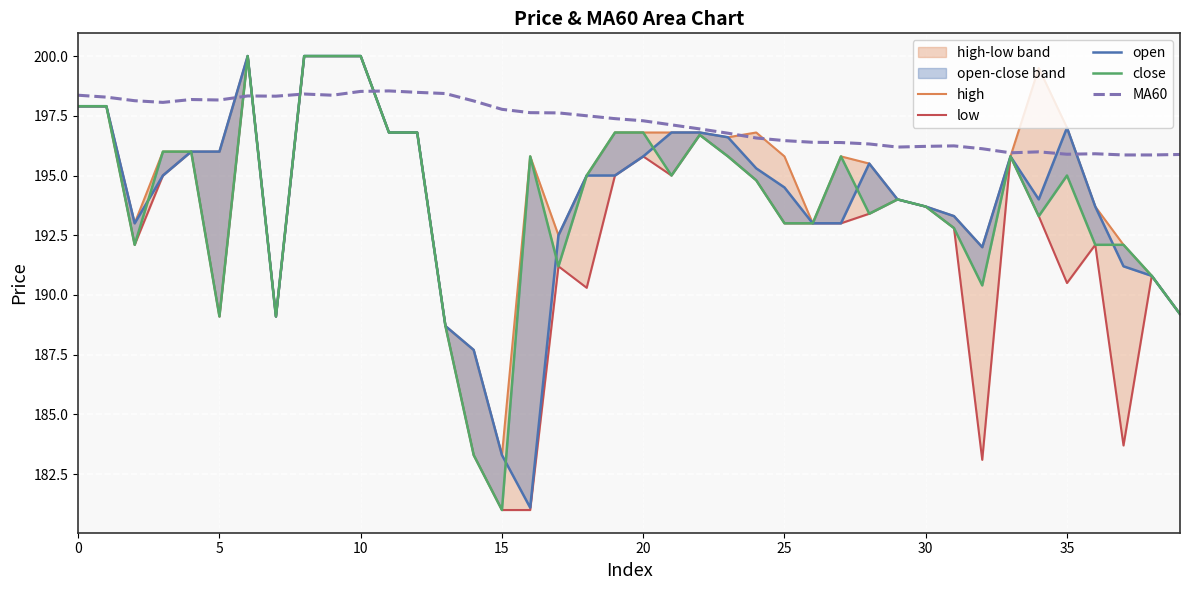

True or false: MA60 has a value of 198.4 at 0.

True